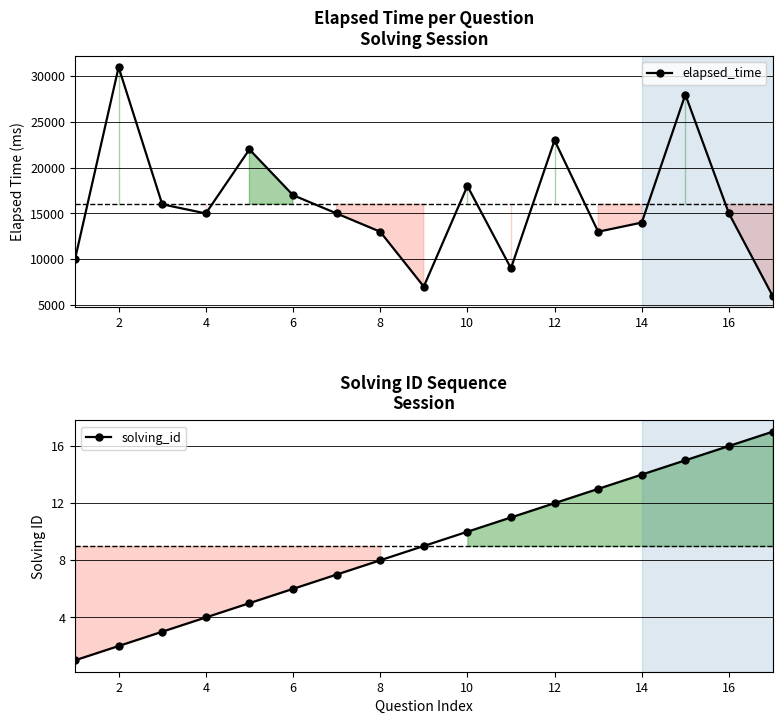

At 14, list the series in order from smallest to largest.

solving_id, elapsed_time